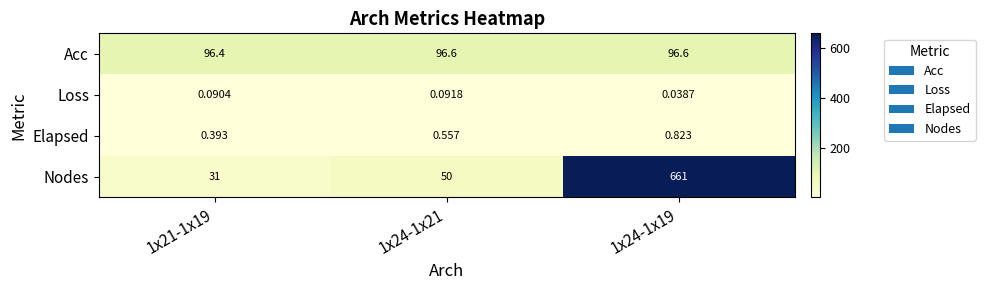

Between 1x21-1x19 and 1x24-1x21, which series saw the biggest shift?

Nodes